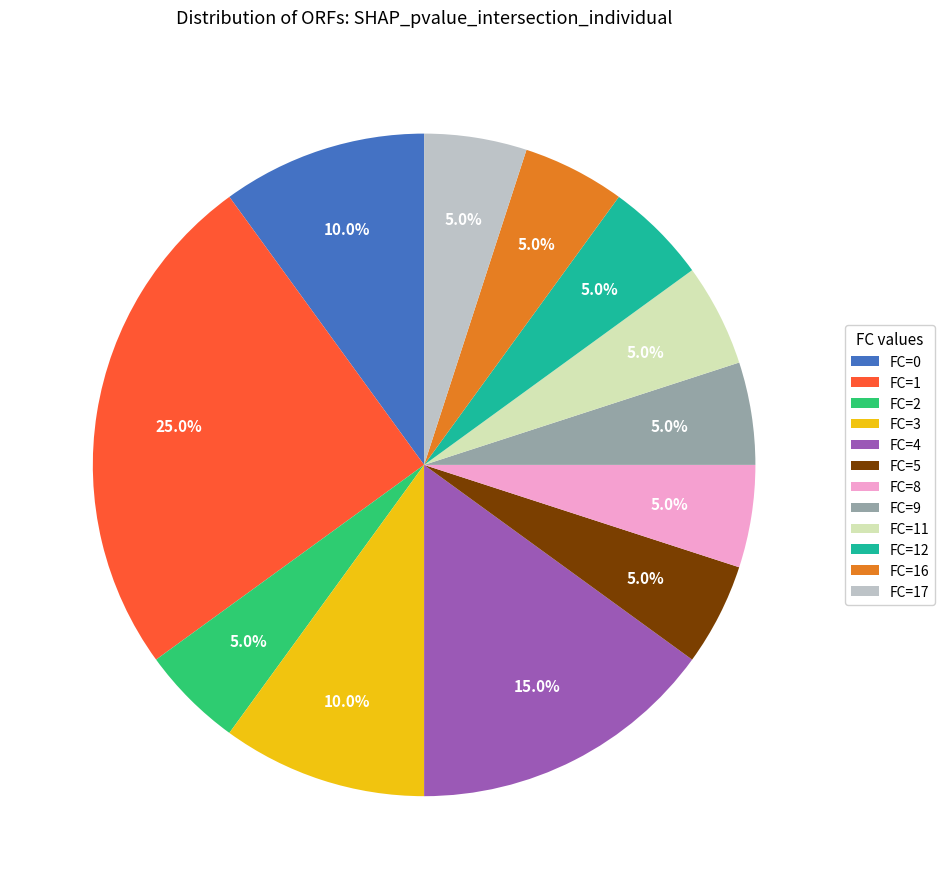

How many slices are in this pie chart?

12